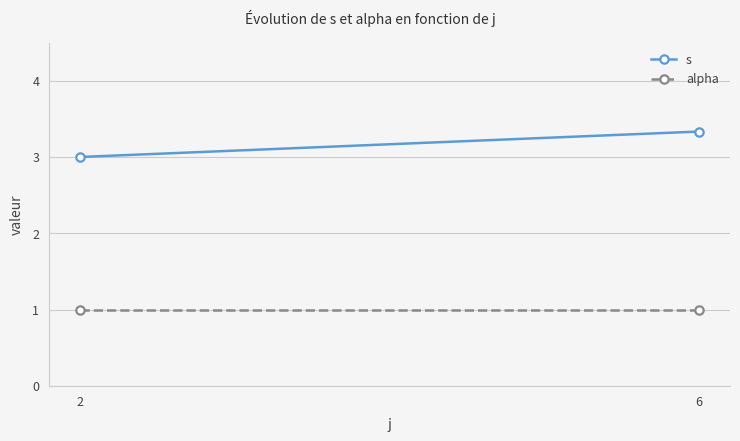

What is the smallest value displayed?

1.0